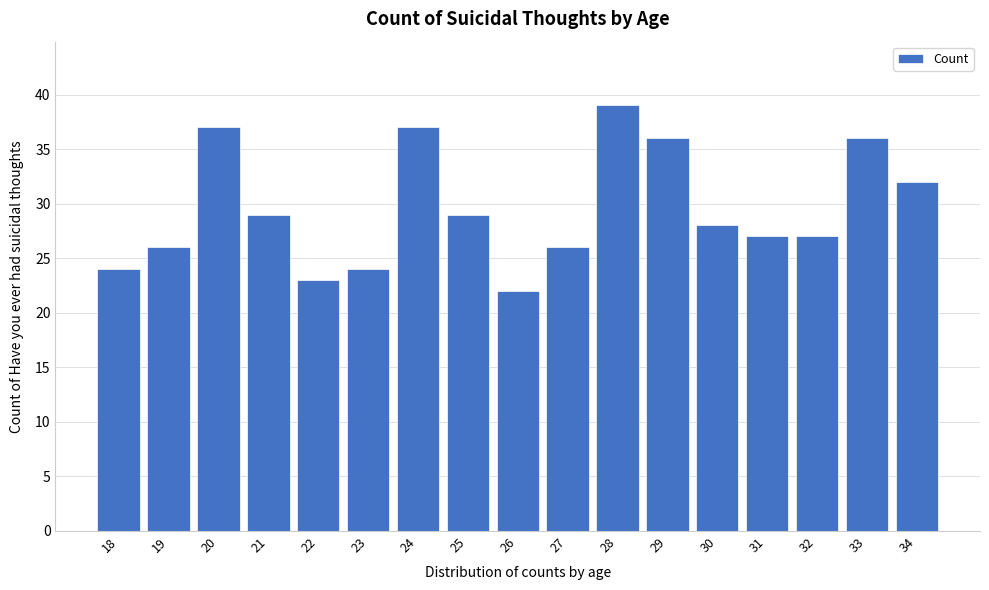

Reading left to right, extract all data points from this chart.

24	26	37	29	23	24	37	29	22	26	39	36	28	27	27	36	32